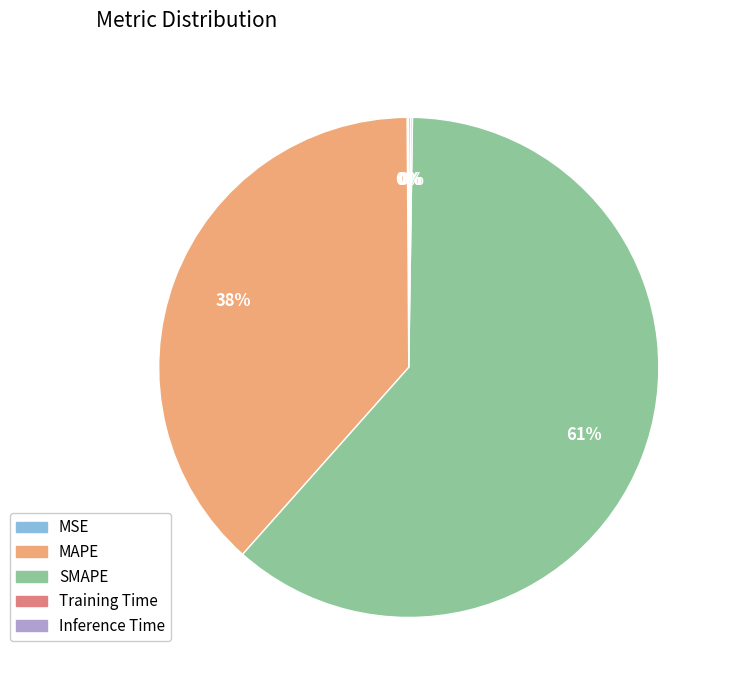

To the nearest percent, what percentage of the pie is MAPE?

38%